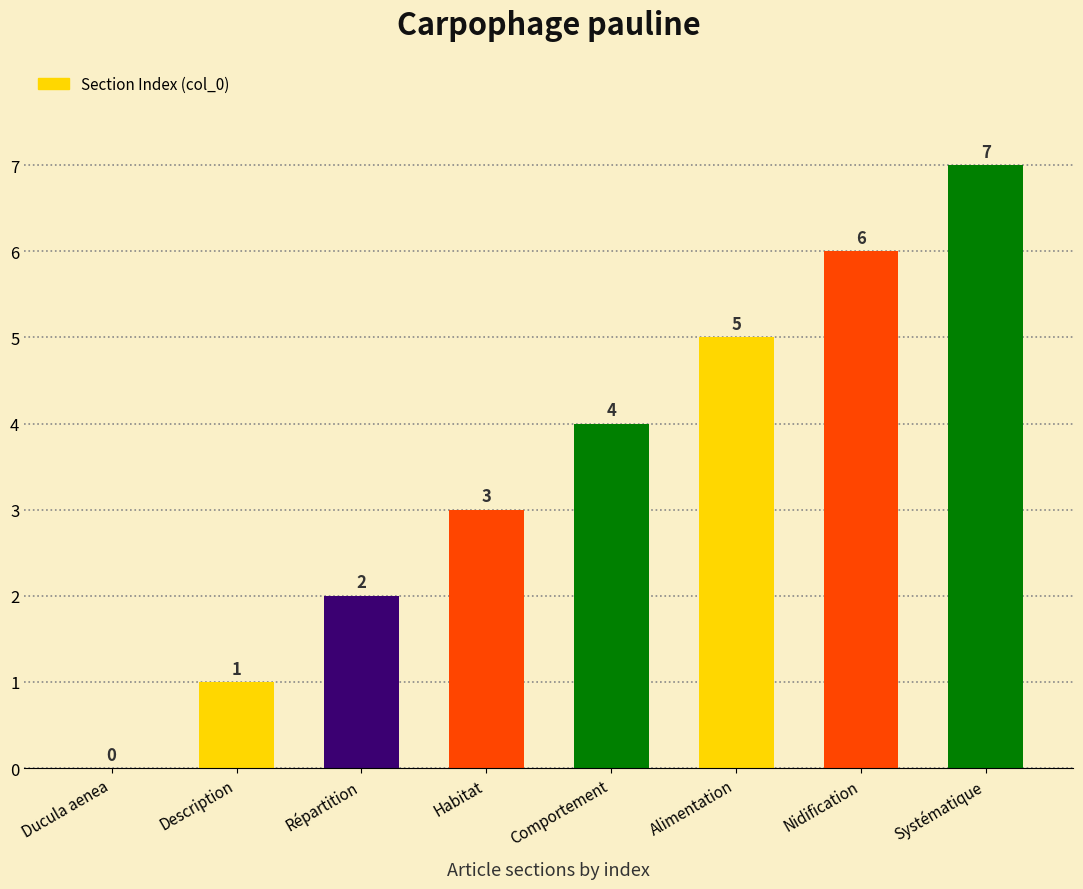

What is the maximum value shown in the chart?

7